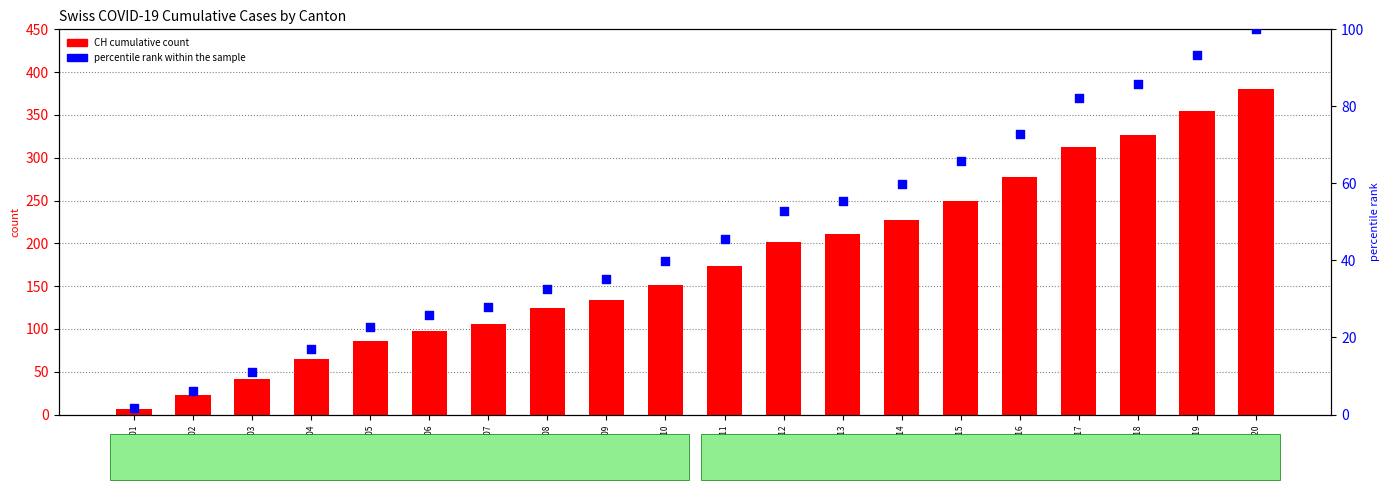

Which series has the largest Y range (max minus min)?

CH